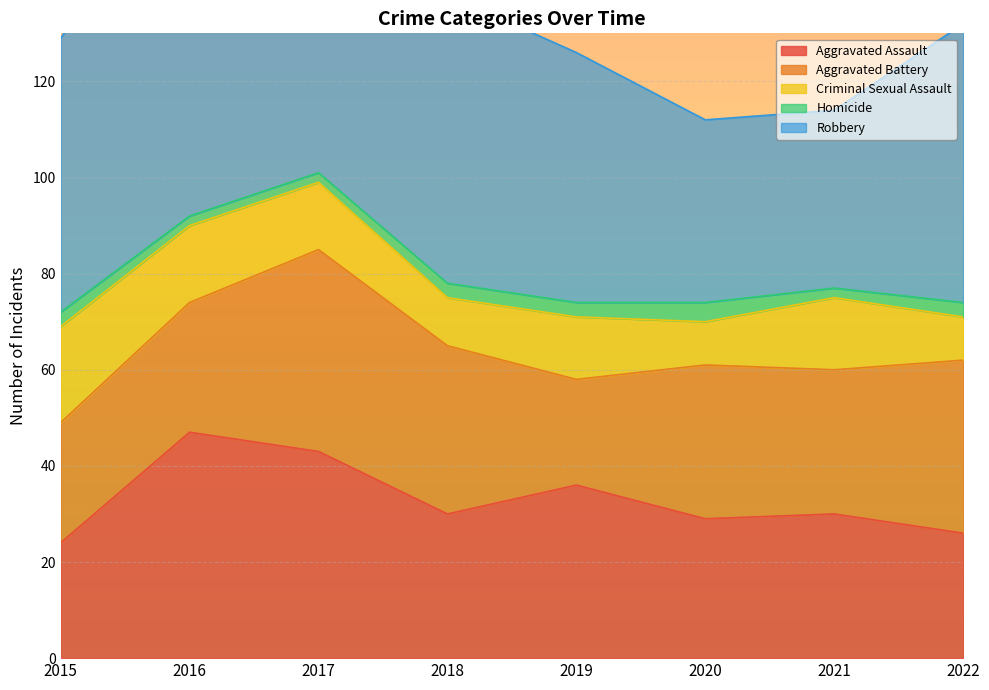

In Aggravated Assault, how many points are lower than both neighbors (excluding endpoints)?

2